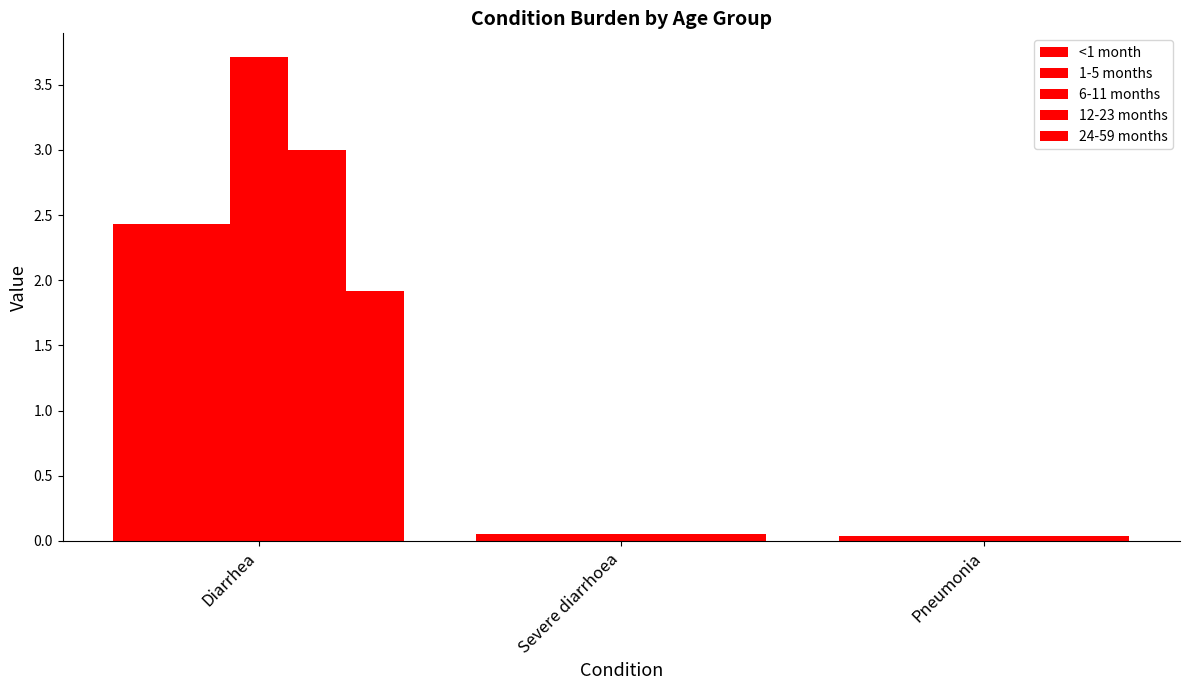

What is the value of the <1 month bar at the 1st from the left?

2.4